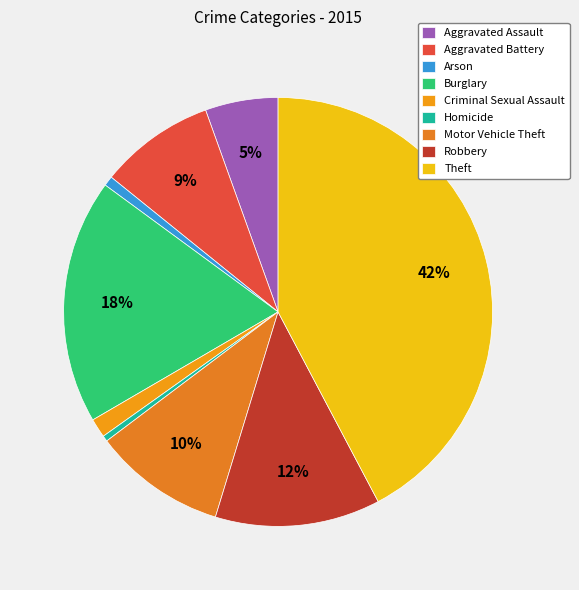

True or false: Aggravated Assault accounts for 5% of the total.

True